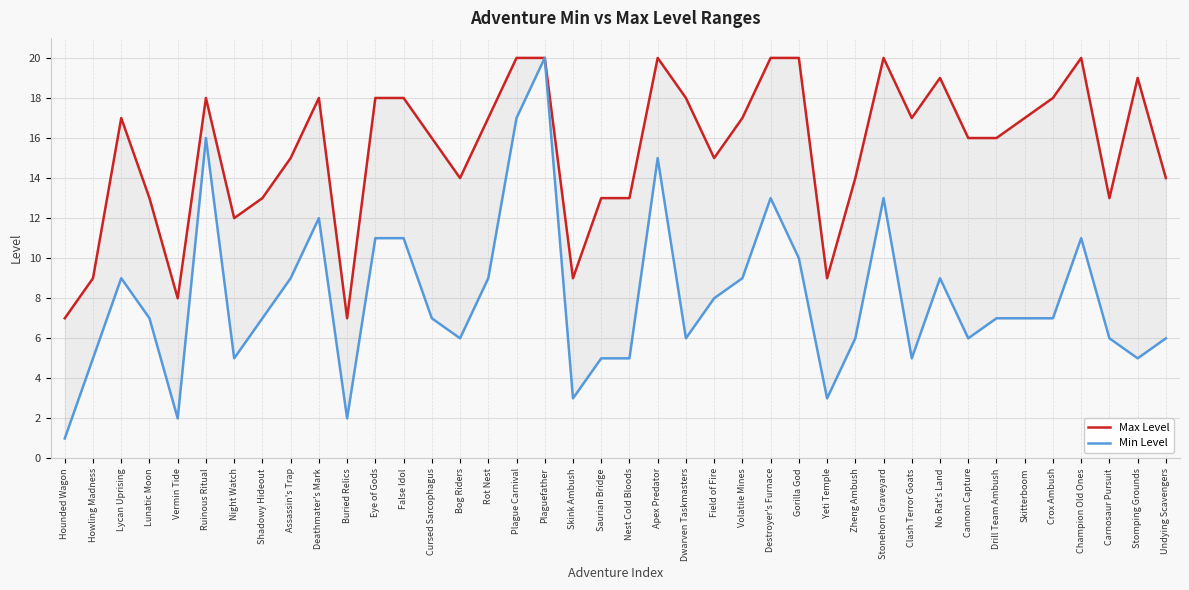

What is the sum of the Max Level values at Nest Cold Bloods and Volatile Mines?

30